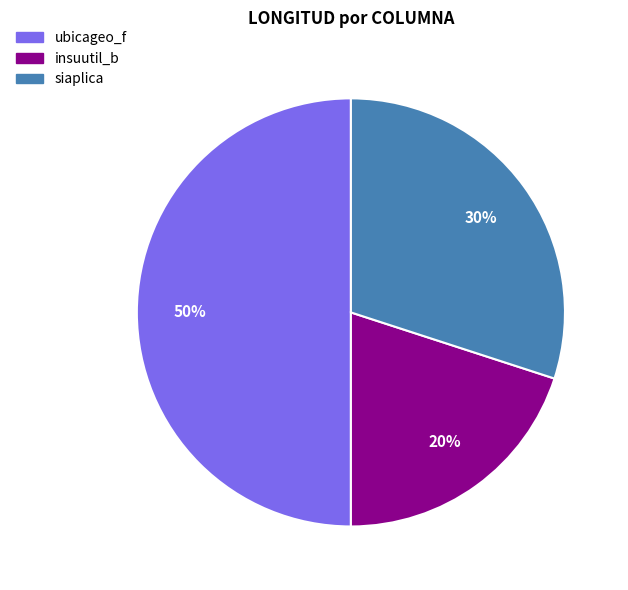

Is it true that ubicageo_f is 50% of the pie?

True